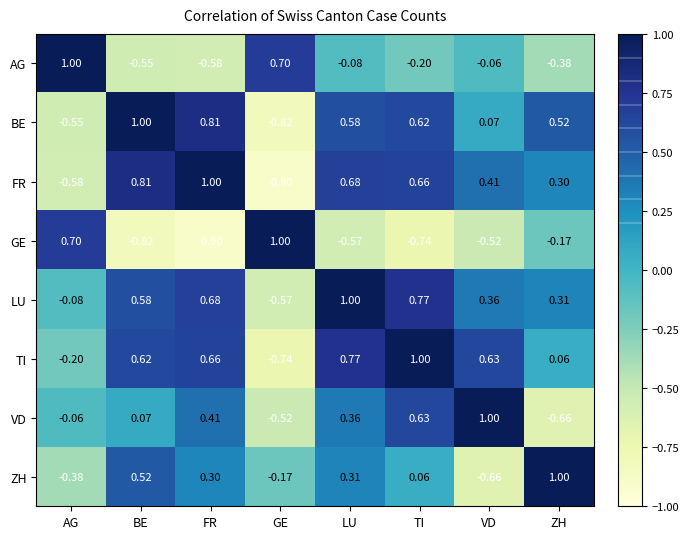

Which series changed the most between BE and VD?

ZH